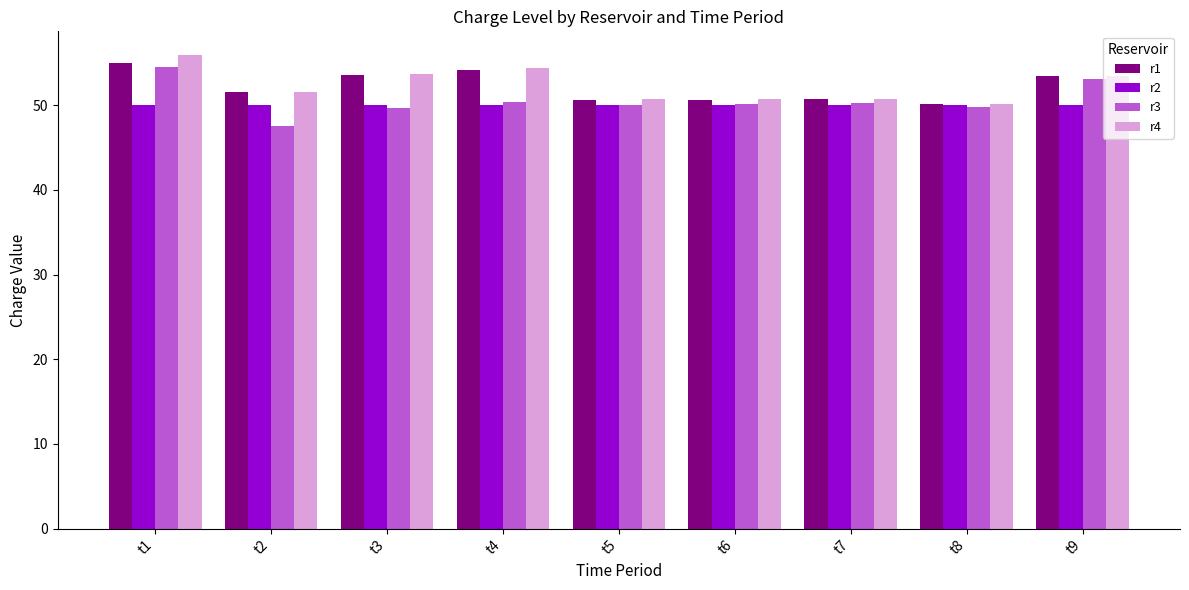

What is the sum of the r1 values at t2 and t3?

105.2